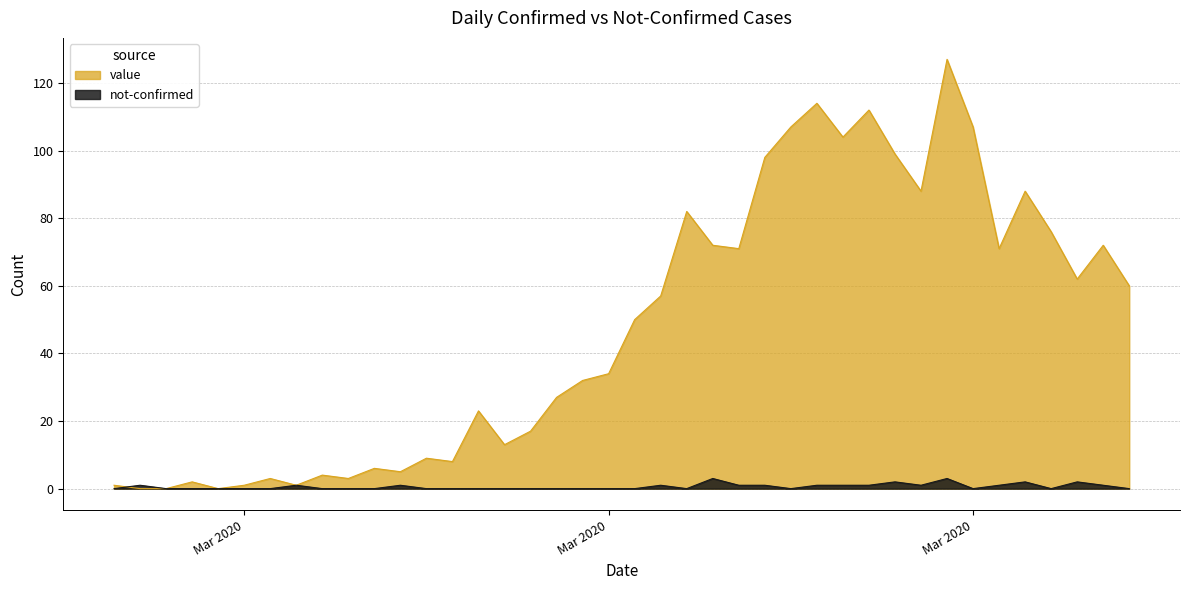

True or false: not-confirmed has more than 2 points higher than both neighbors.

True